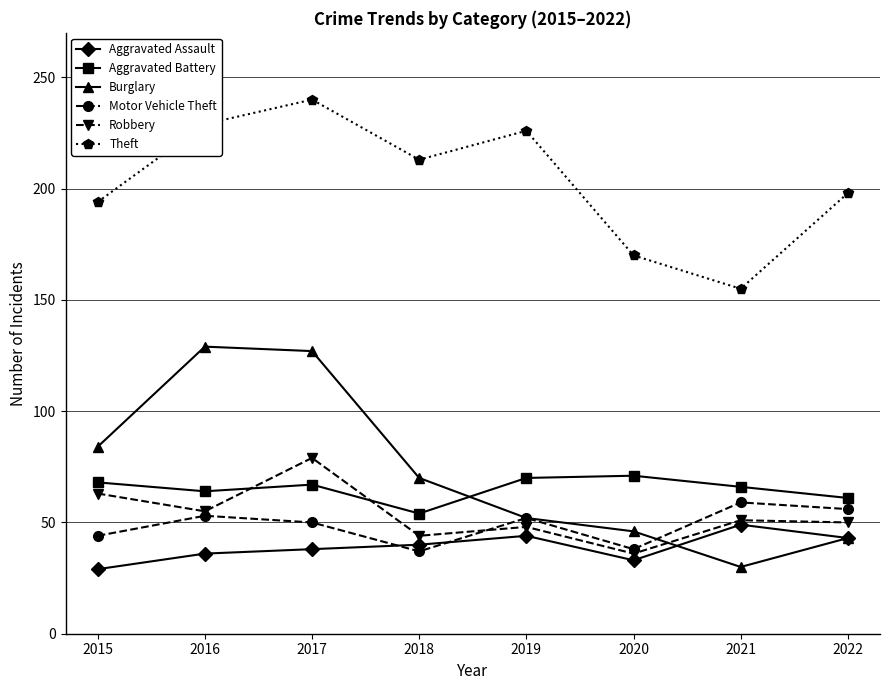

What is the sum of the Robbery values at 2022 and 2019?

98